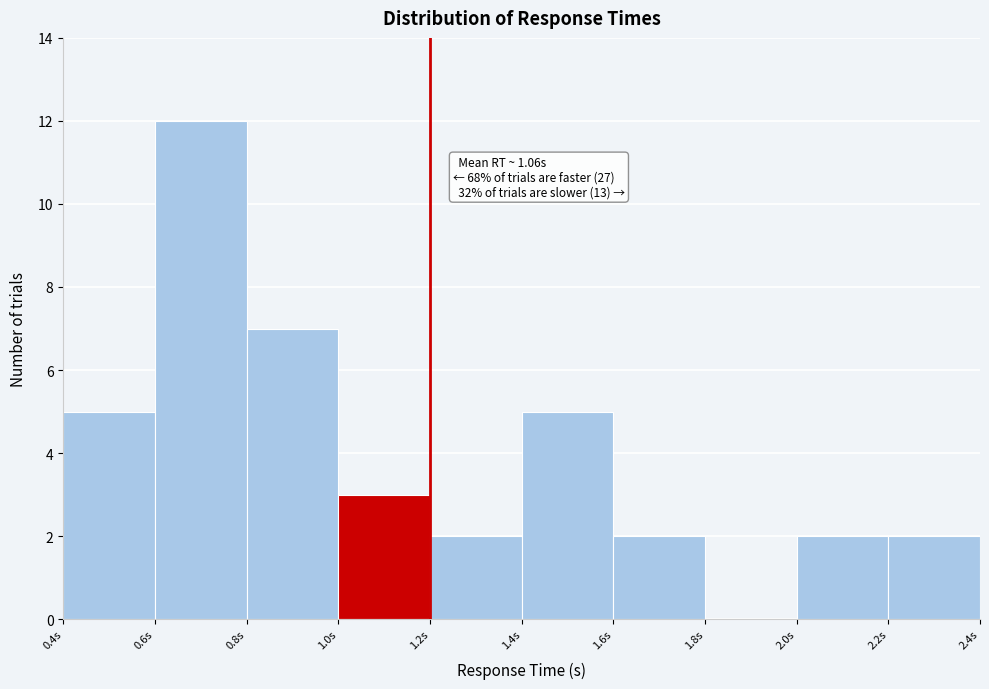

Which range on the x-axis has the tallest bar?

0.6 to 0.8